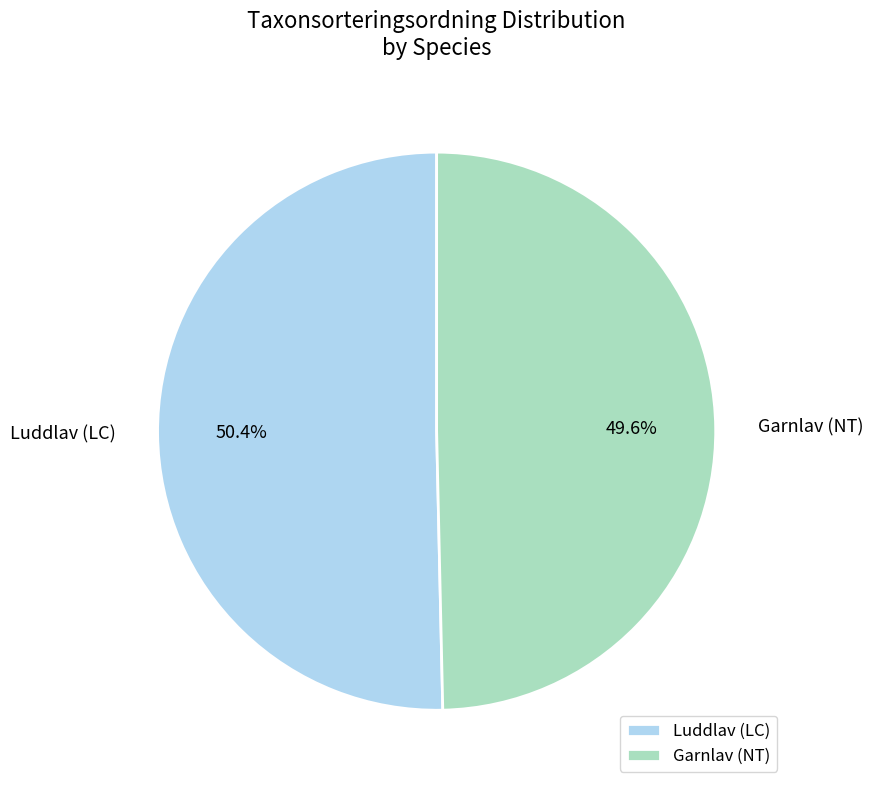

What percentage is NOT represented by Luddlav (LC)?

49.6%